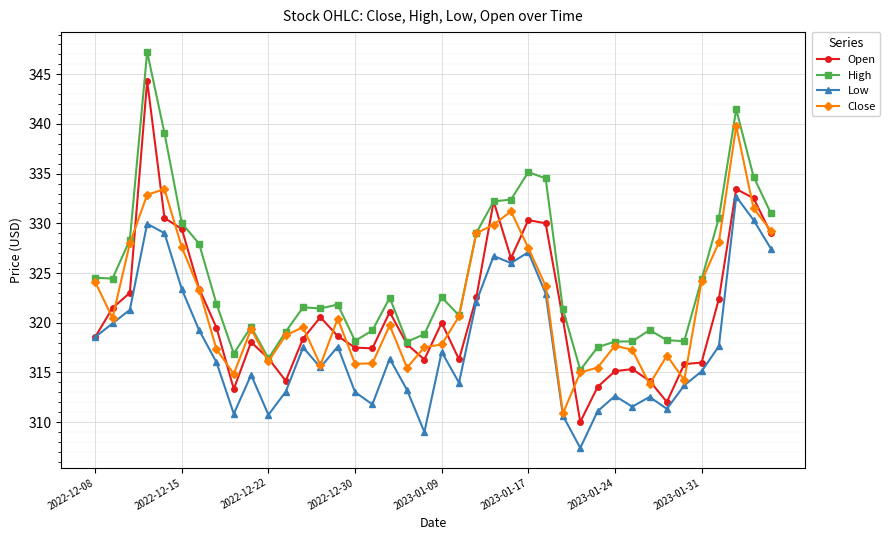

How many lines are shown in the chart?

4